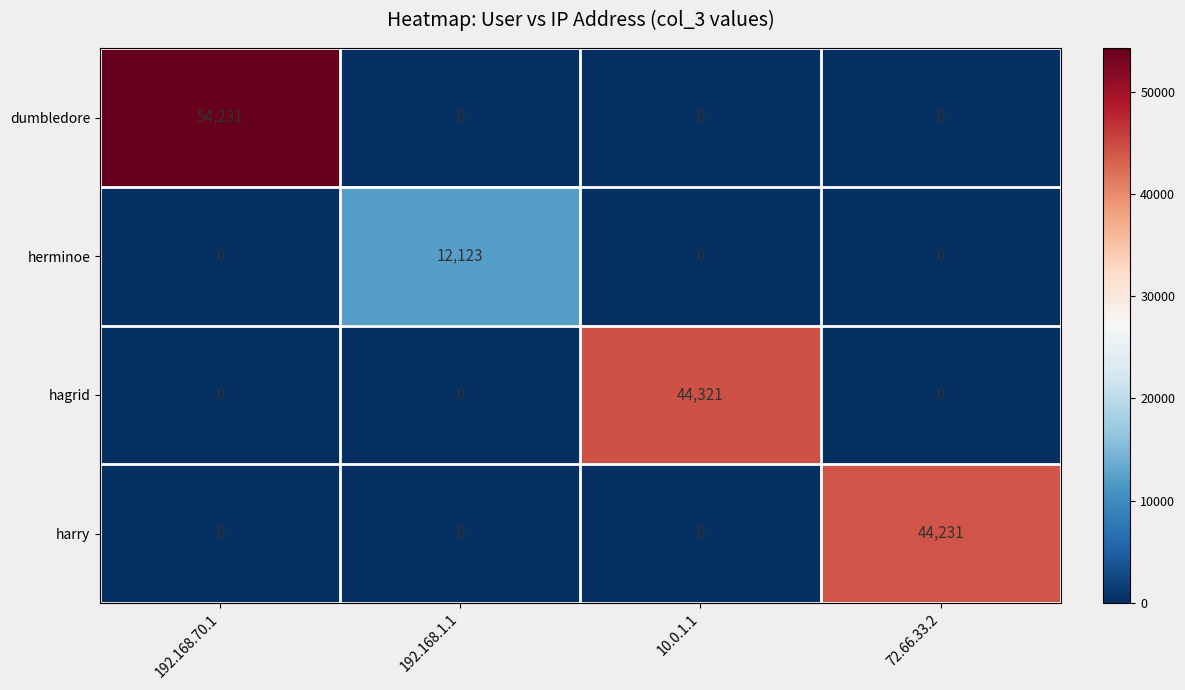

What is the maximum value shown in the chart?

54231